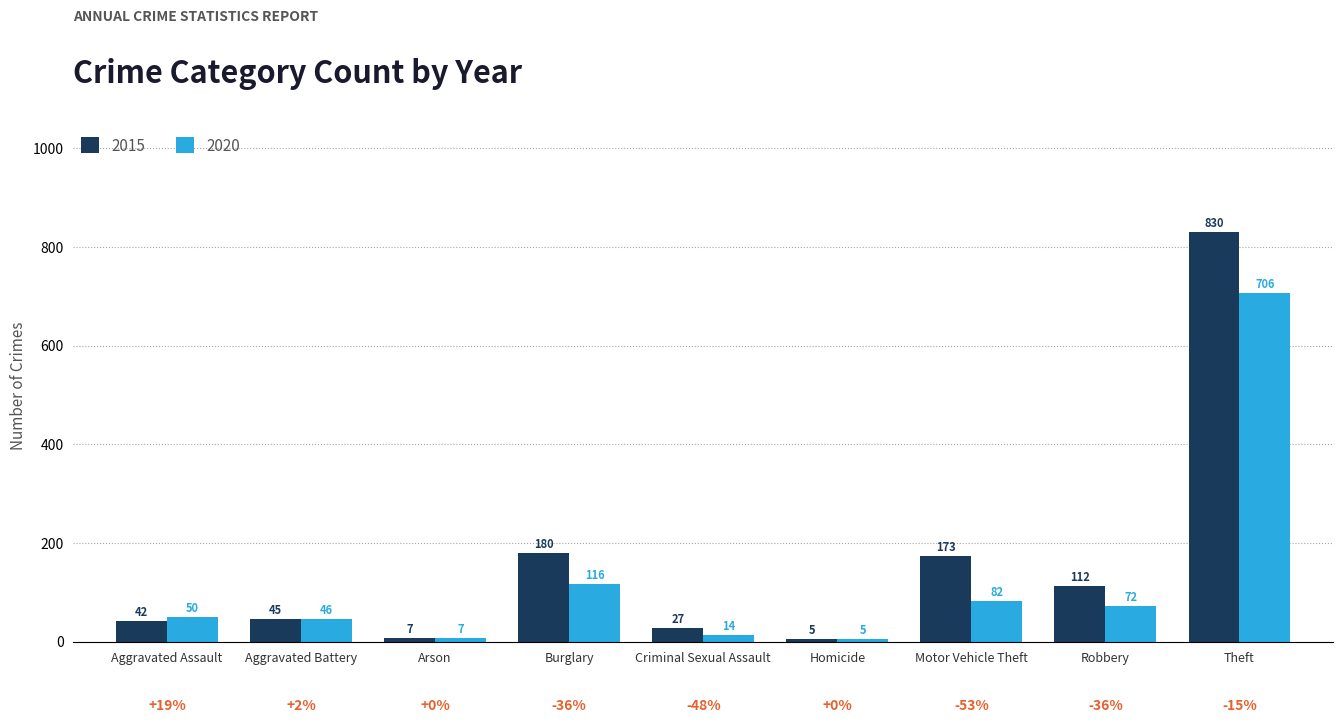

Which series has the largest total across all categories?

2015